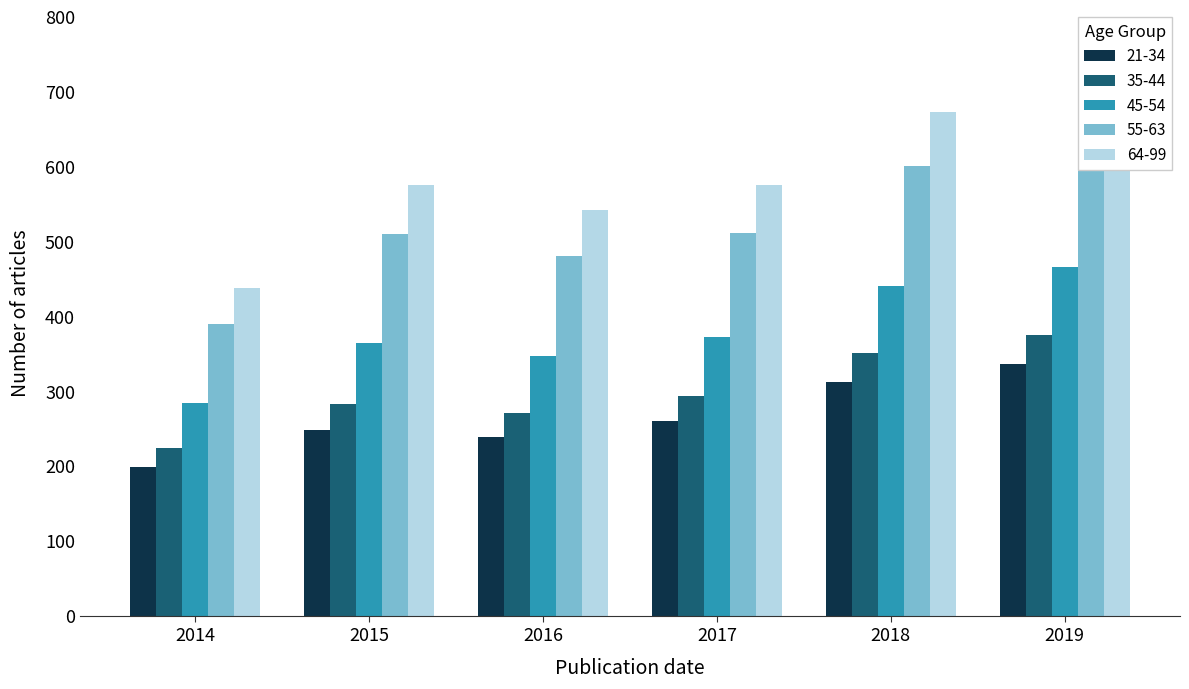

What is the lowest value of the 35-44 series?

224.1